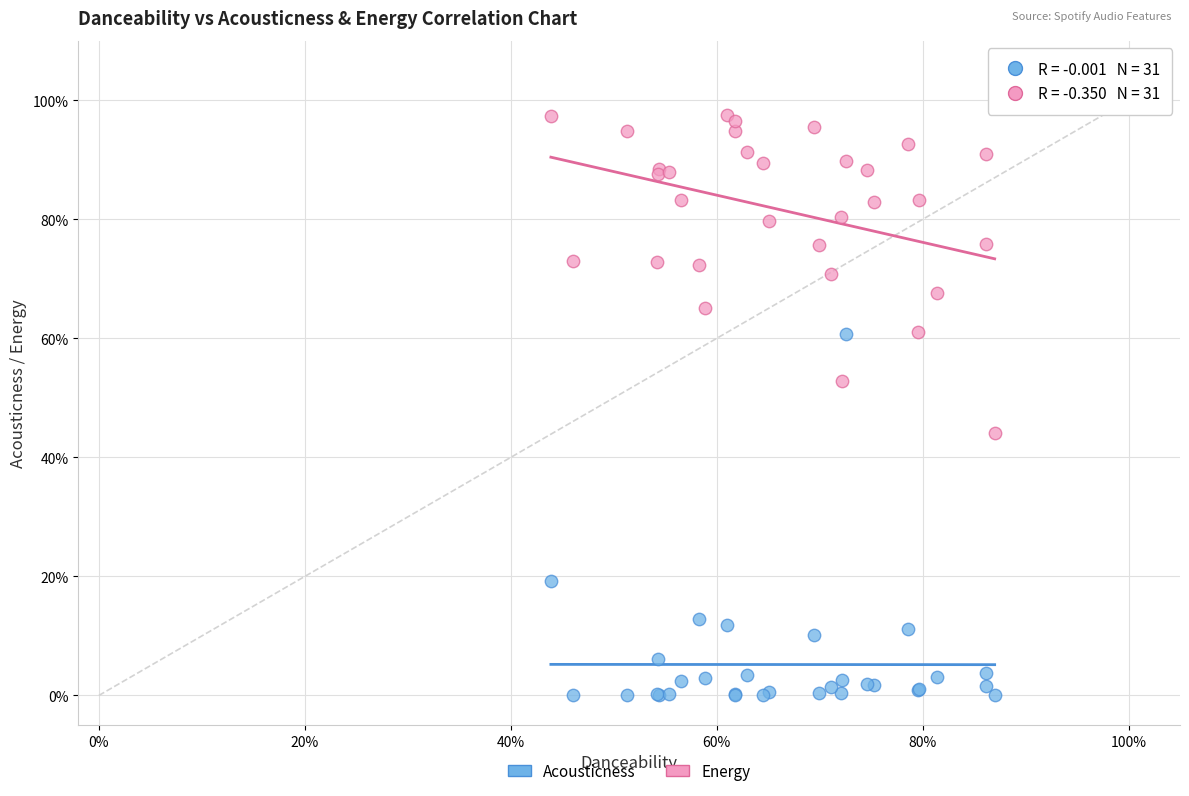

Which series contains the lowest Y value?

Acousticness